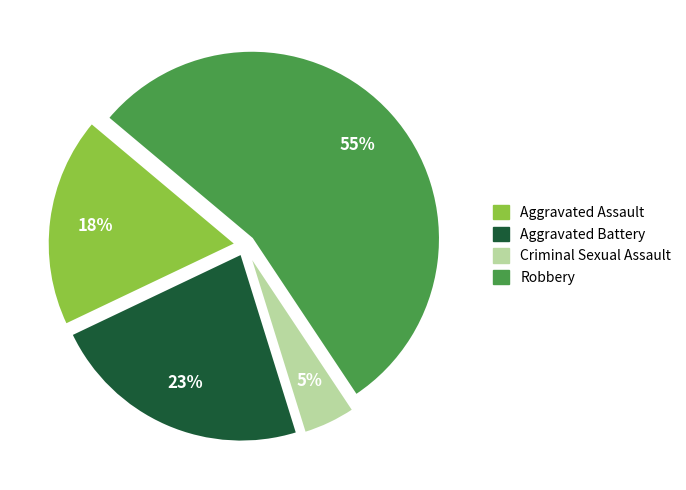

Is it true that Aggravated Battery is 13% of the pie?

False